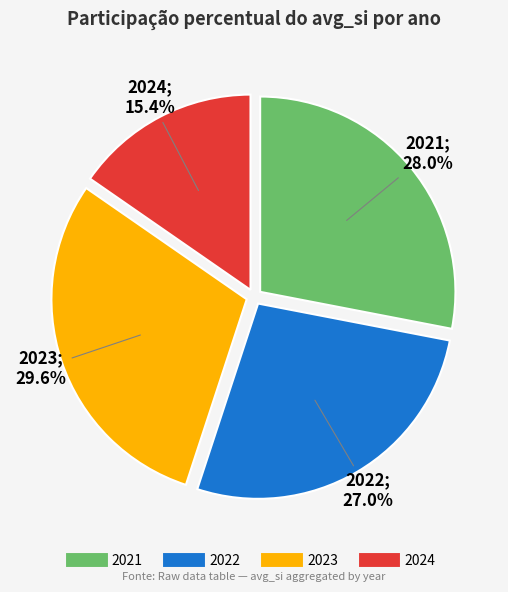

To the nearest percent, what percentage of the pie is 2024?

15%